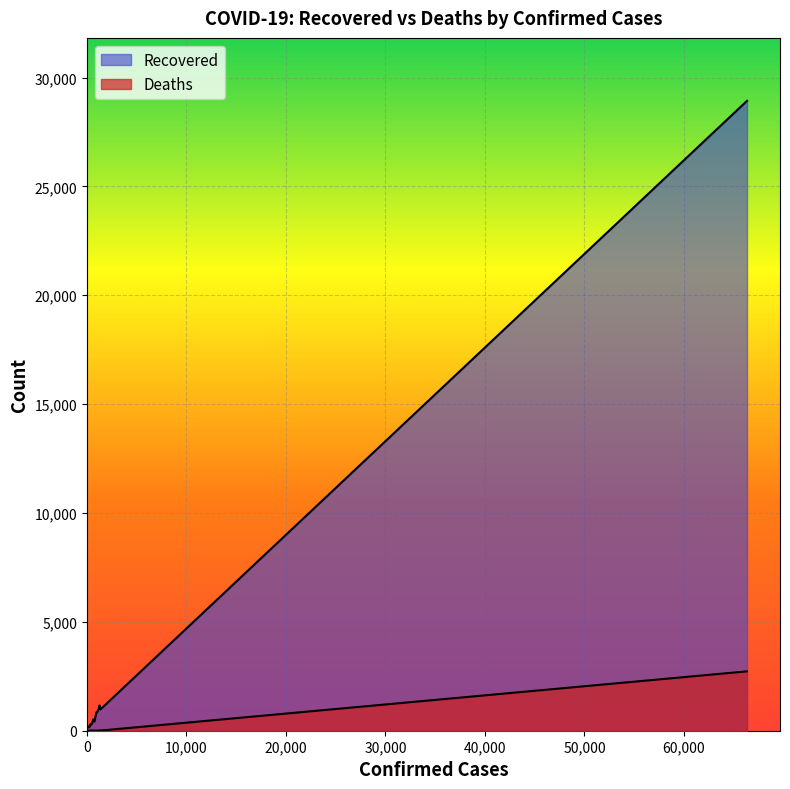

What is the sum of all Recovered values?

38234